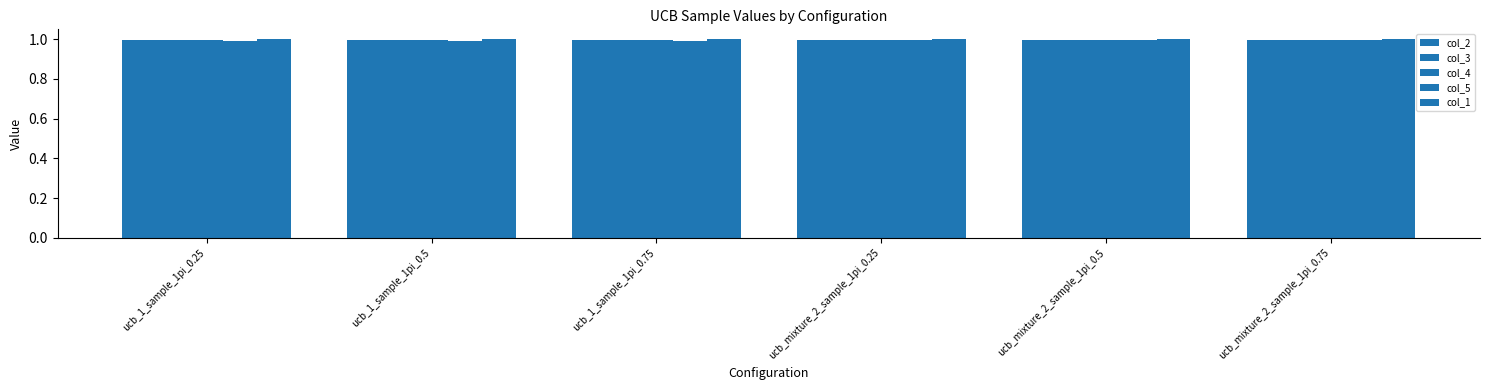

What is the label of the 1st bar from the left?

ucb_1_sample_1pi_0.25